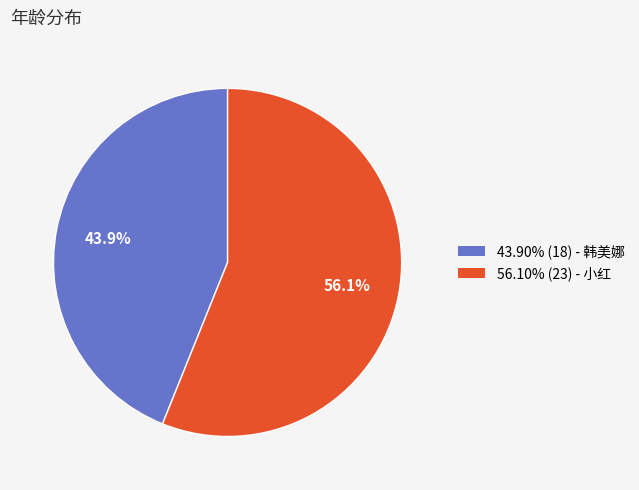

Does any single category account for the majority?

Yes